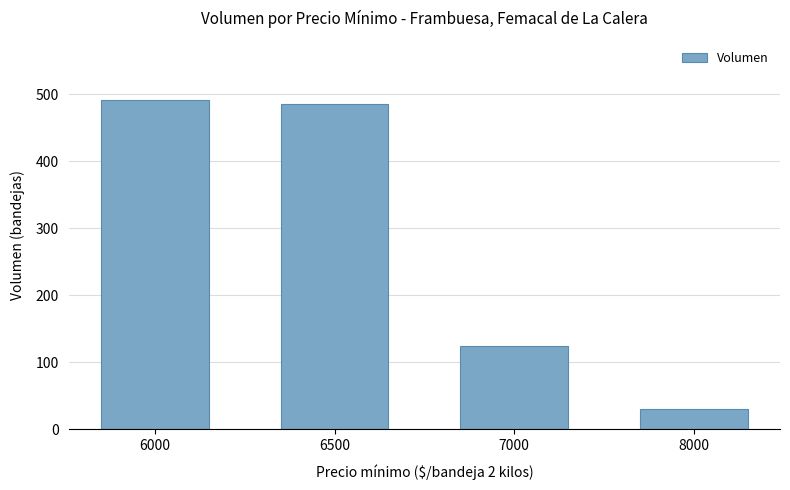

Between 6000 and 7000, which is larger?

6000